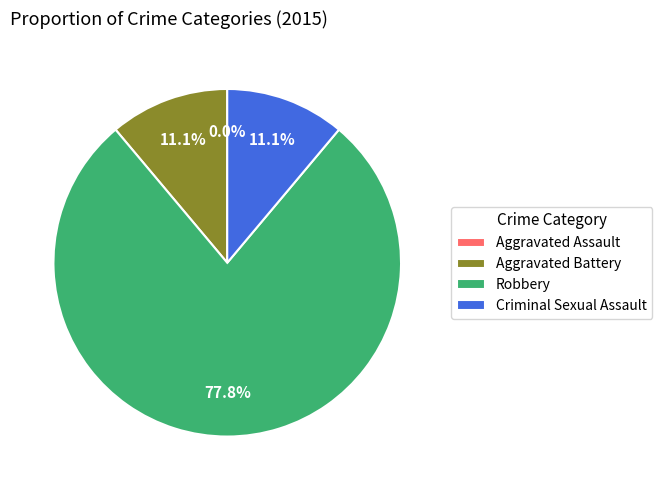

Count the number of slices in the pie.

5